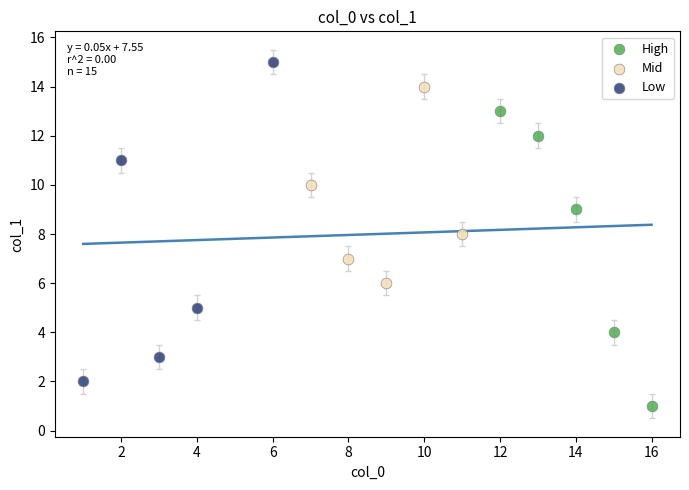

Which series reaches the minimum Y coordinate?

High